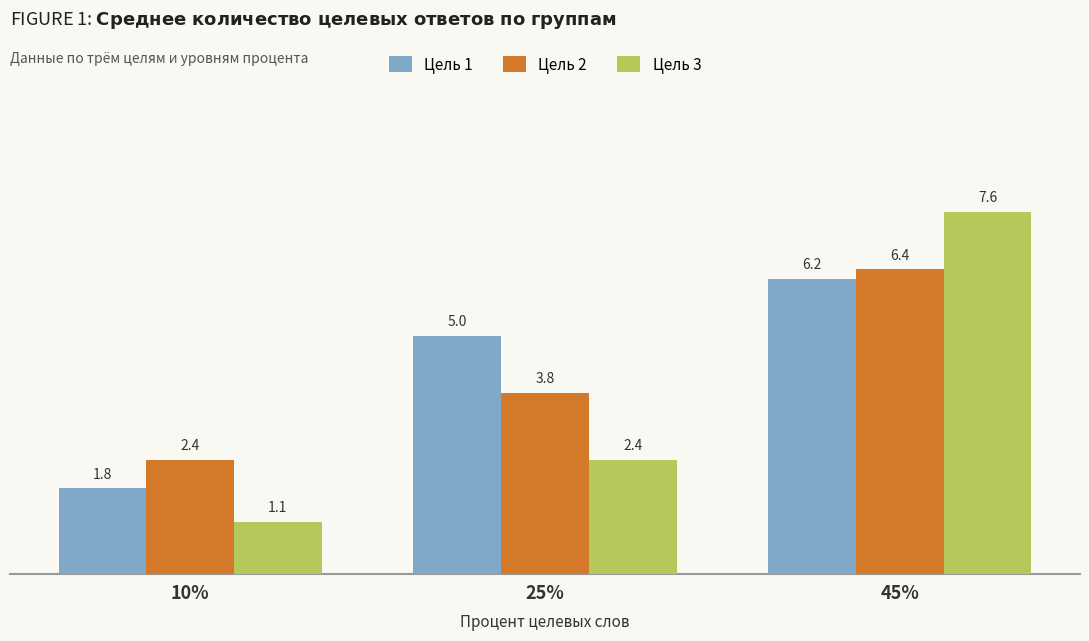

The Цель 1 series shows 1.8 at 10%. True or false?

True